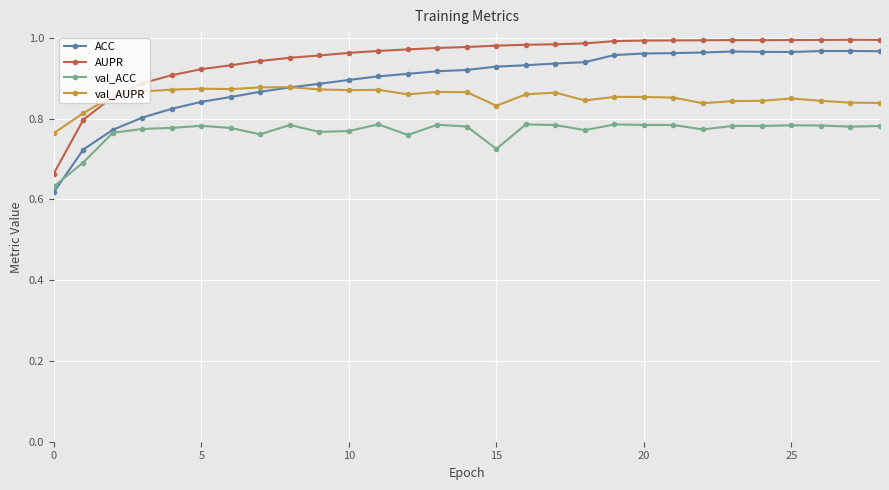

True or false: val_AUPR and val_ACC cross at least once.

False